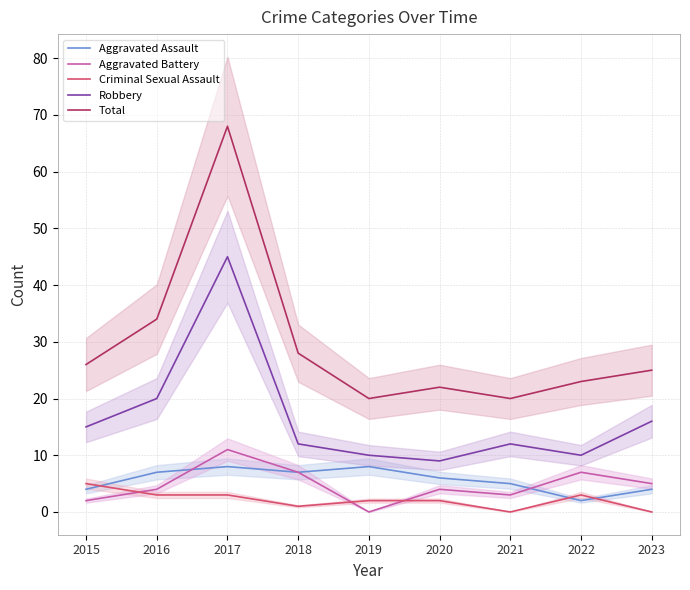

How many Aggravated Assault values are between 4 and 7?

6